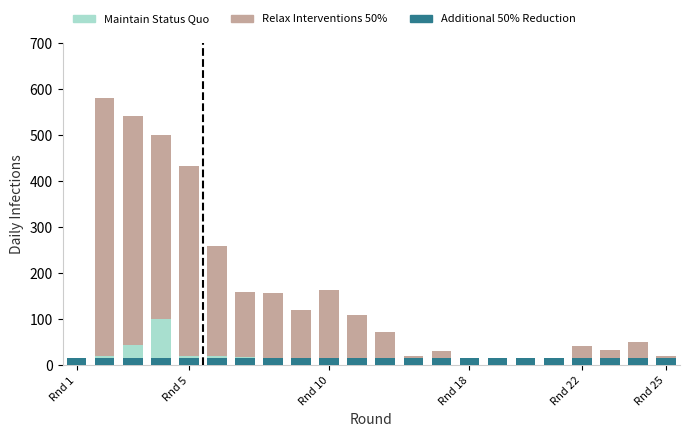

Which series changed the most between Rnd 5 and 21?

Relax Interventions 50%